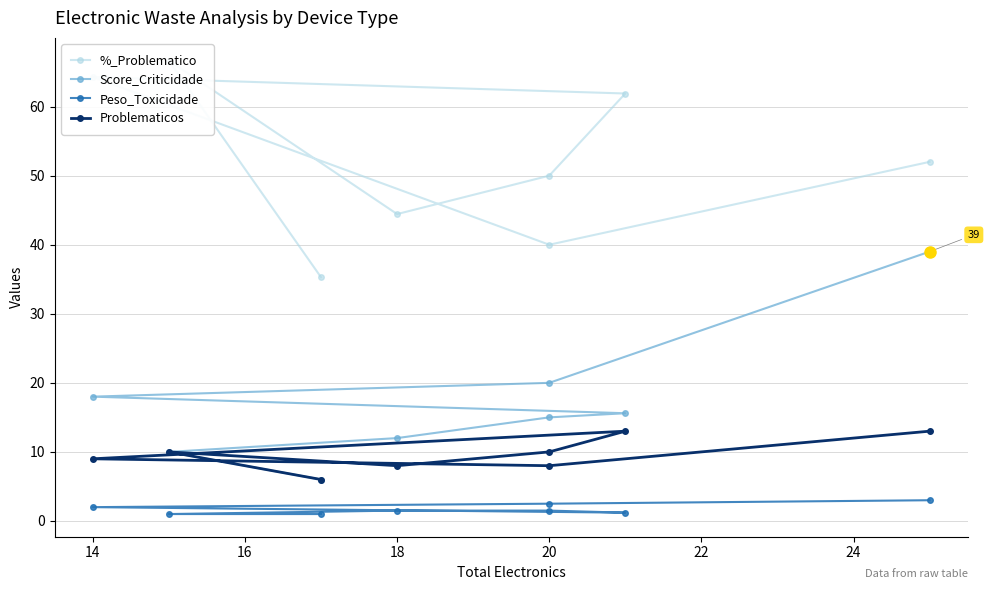

What is the highest value of the Score_Criticidade series?

39.0